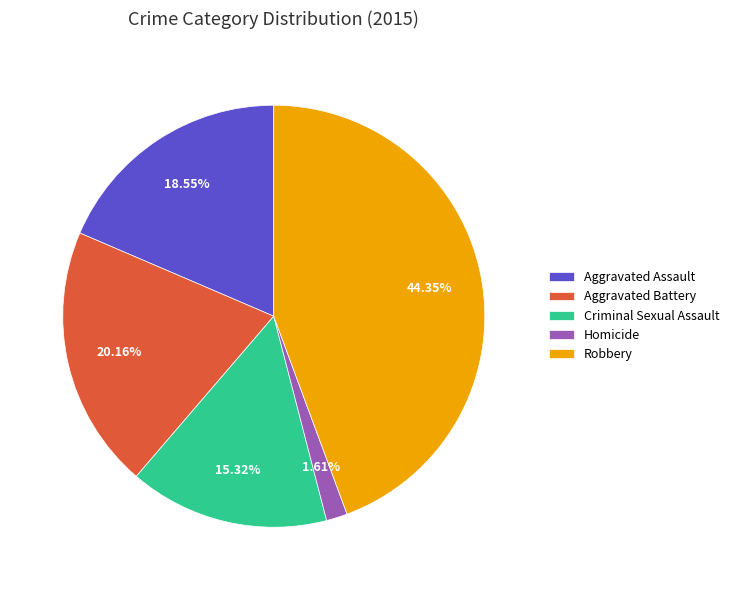

Between Criminal Sexual Assault and Homicide, which is larger?

Criminal Sexual Assault